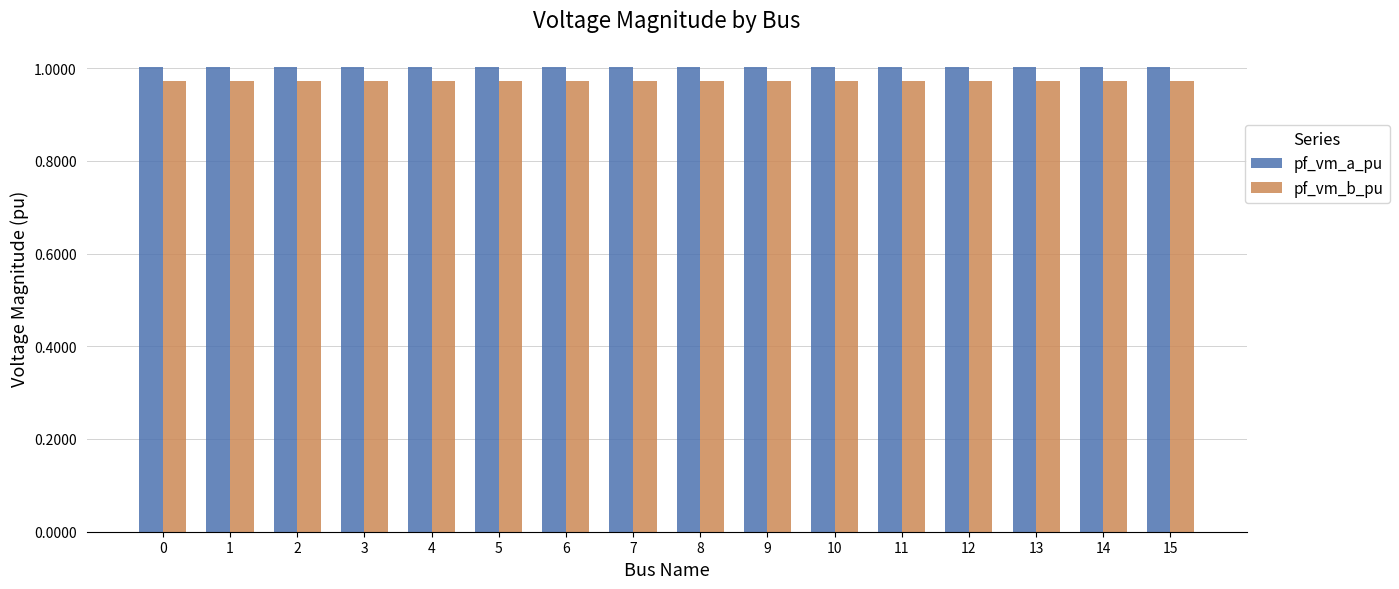

Rank the series by their average value, from lowest to highest.

pf_vm_b_pu, pf_vm_a_pu